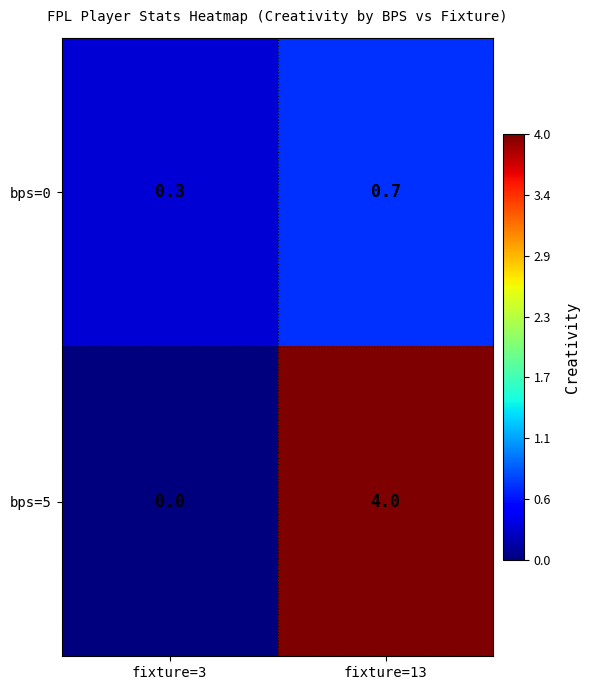

Which series has the largest range (max minus min)?

bps=5